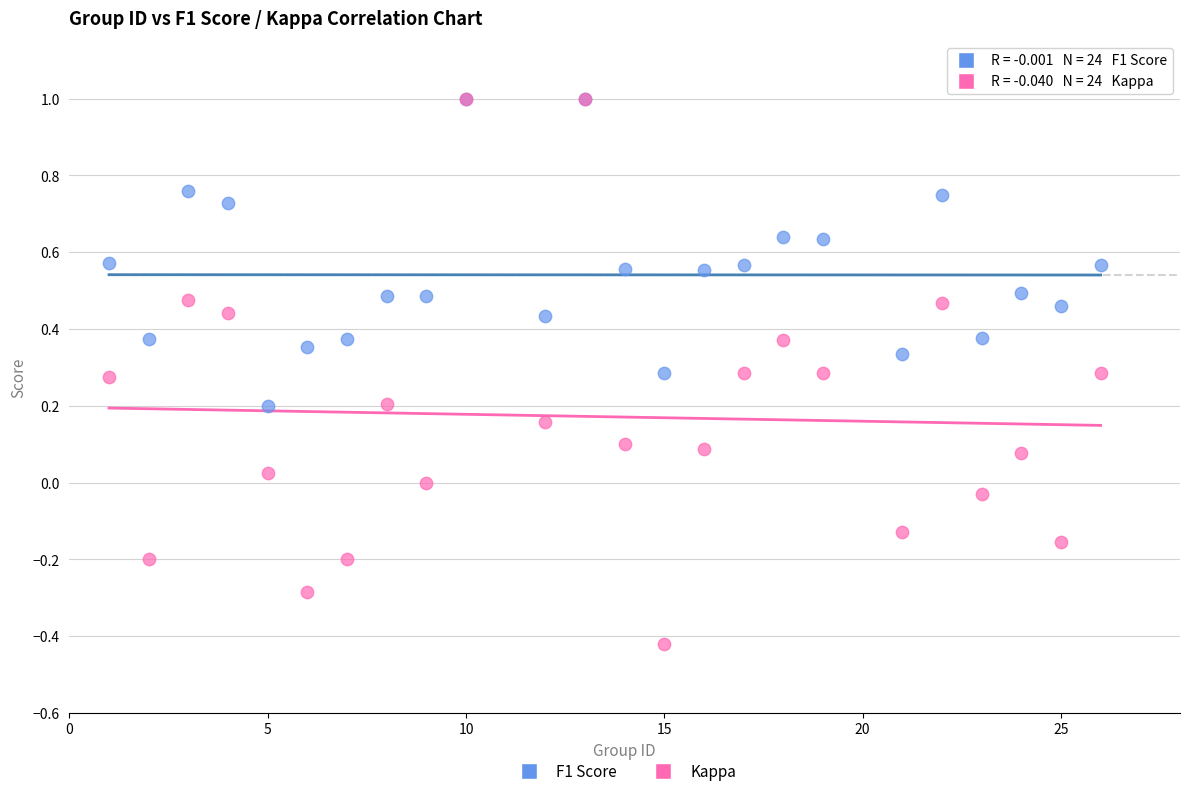

What are all the series names shown in the legend?

F1 Score, Kappa